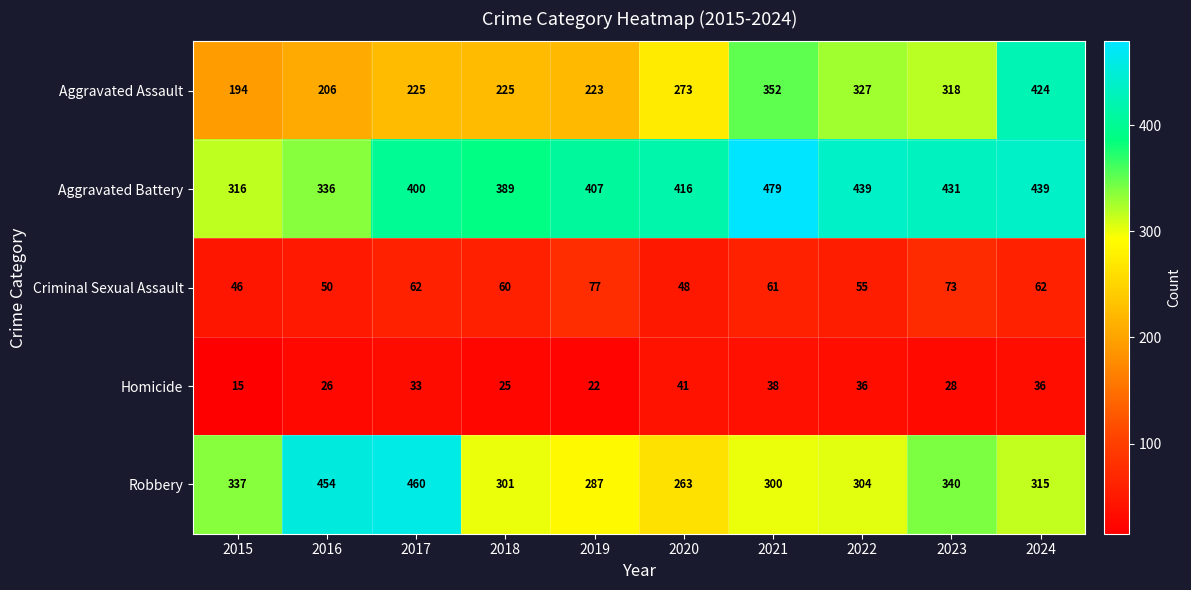

How many data points does each series have?

10